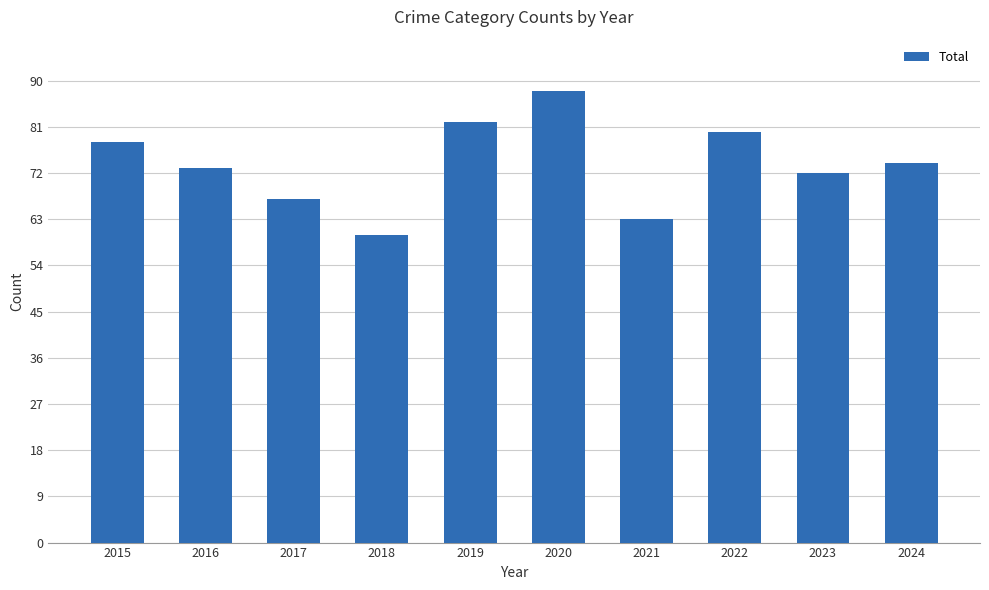

Does the chart contain stacked bars?

No